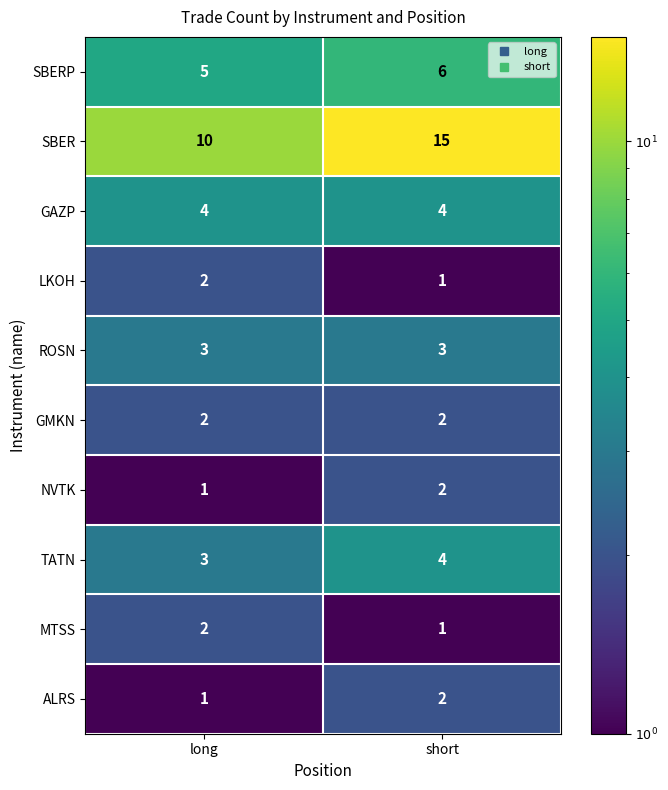

True or false: ALRS has a value of 4 at short.

False